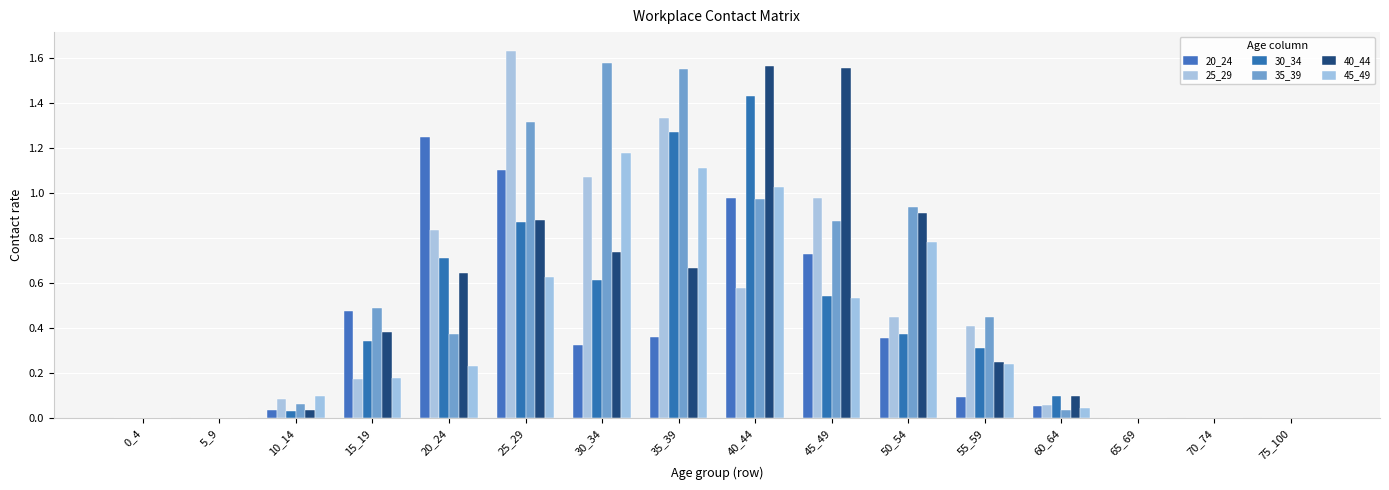

How many groups of bars are there?

16